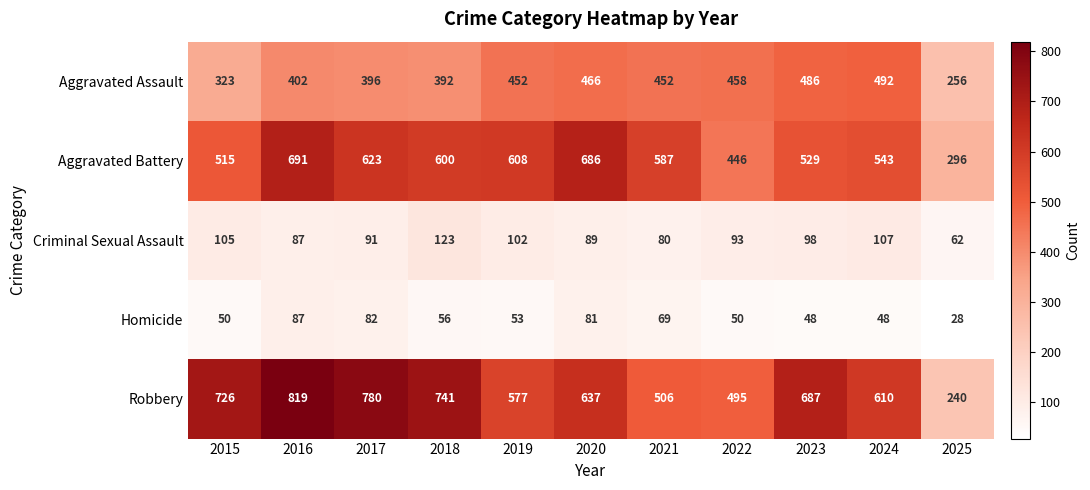

What is the average value of the Aggravated Battery series?

557